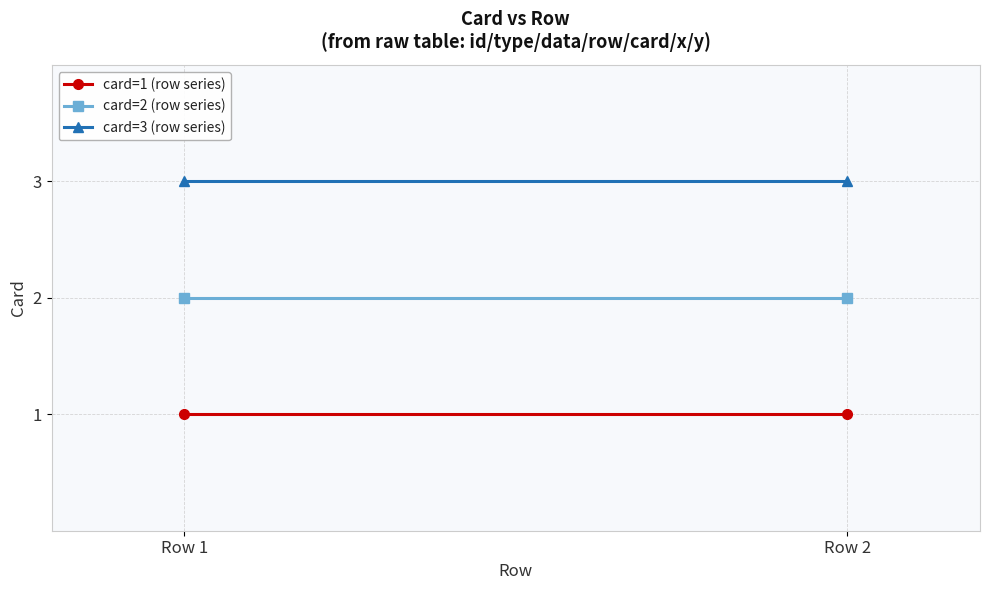

Rank the series by their maximum value, from highest to lowest.

card=3 (row series), card=2 (row series), card=1 (row series)